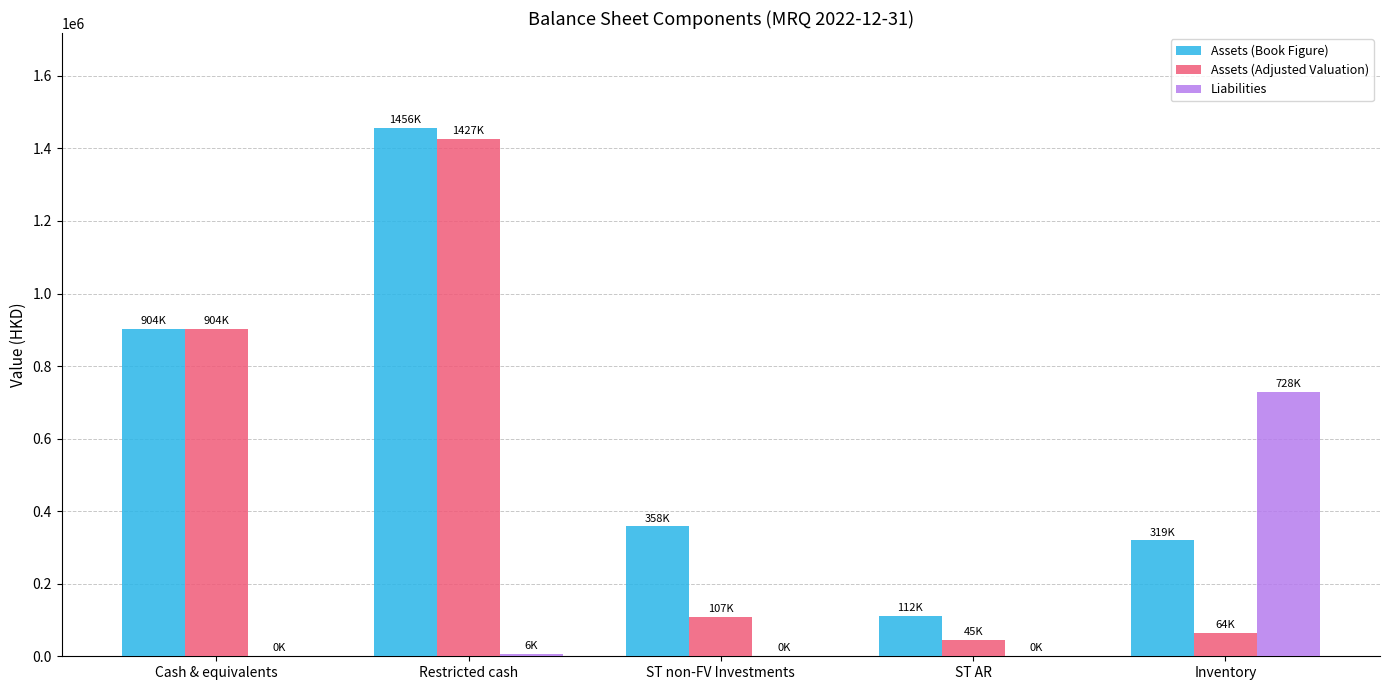

What are all the series names shown in the legend?

Assets (Book Figure), Assets (Adjusted Valuation), Liabilities